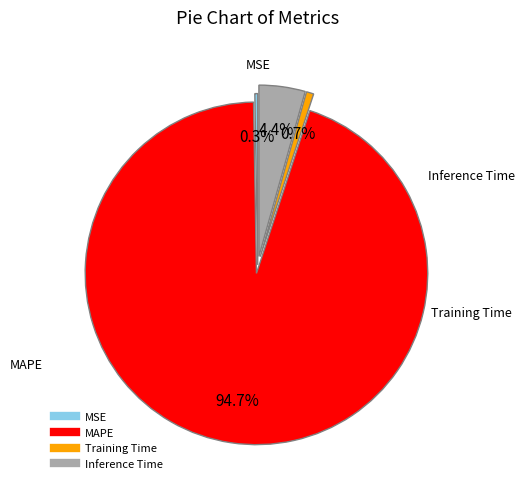

Which slice is the largest?

MAPE